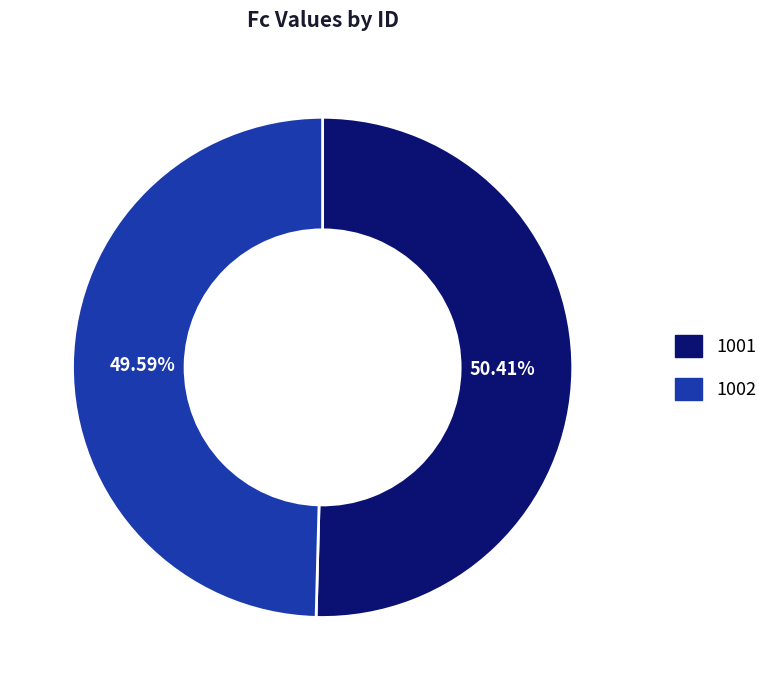

Is 1002 the majority of the pie?

No